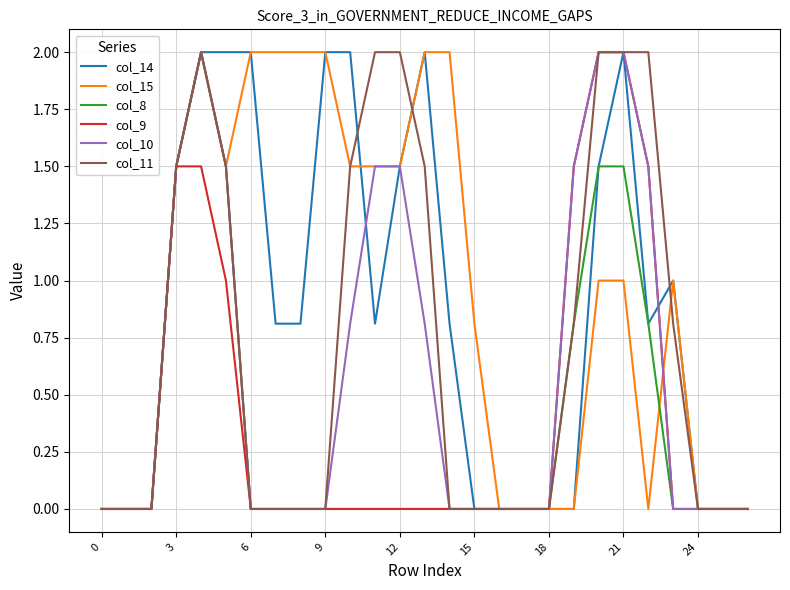

What is the maximum value shown in the chart?

2.0